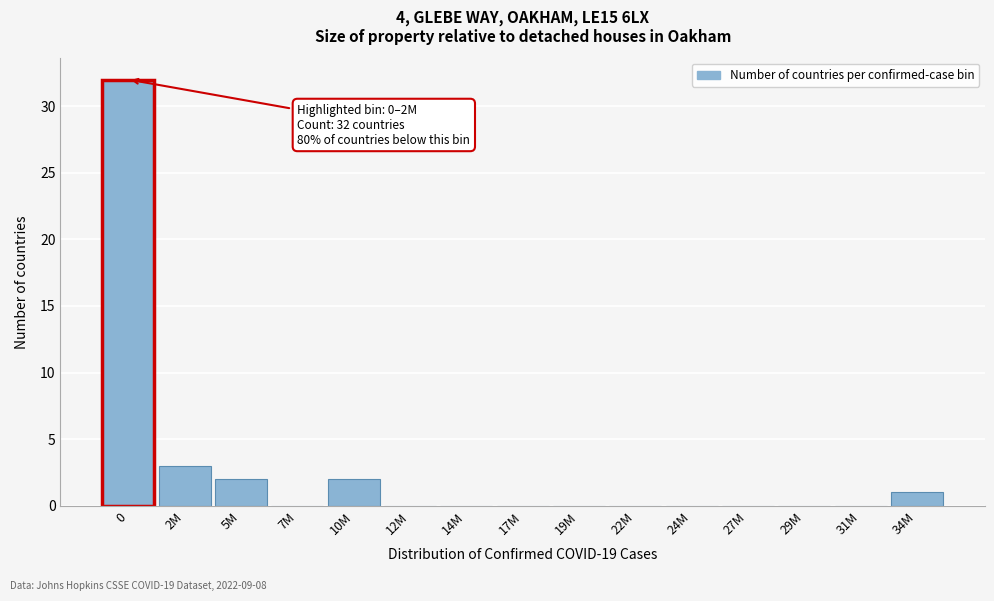

Reading left to right, transcribe all the data shown in this chart.

0=32	2M=3	5M=2	7M=0	10M=2	12M=0	14M=0	17M=0	19M=0	22M=0	24M=0	27M=0	29M=0	31M=0	34M=1